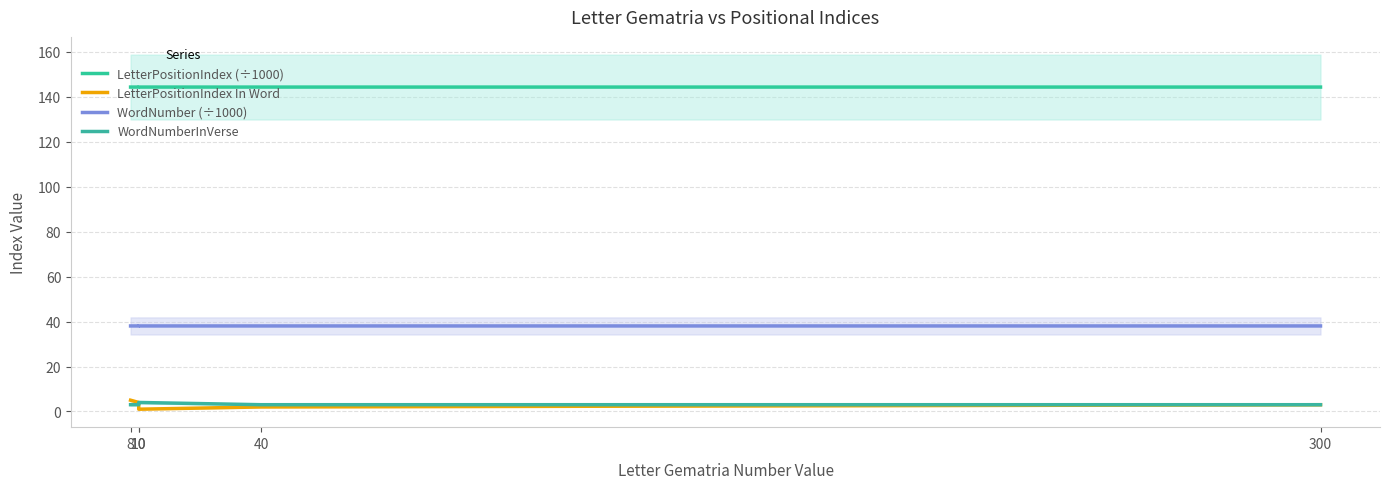

What are all the series names shown in the legend?

LetterPositionIndex (÷1000), LetterPositionIndex In Word, WordNumber (÷1000), WordNumberInVerse